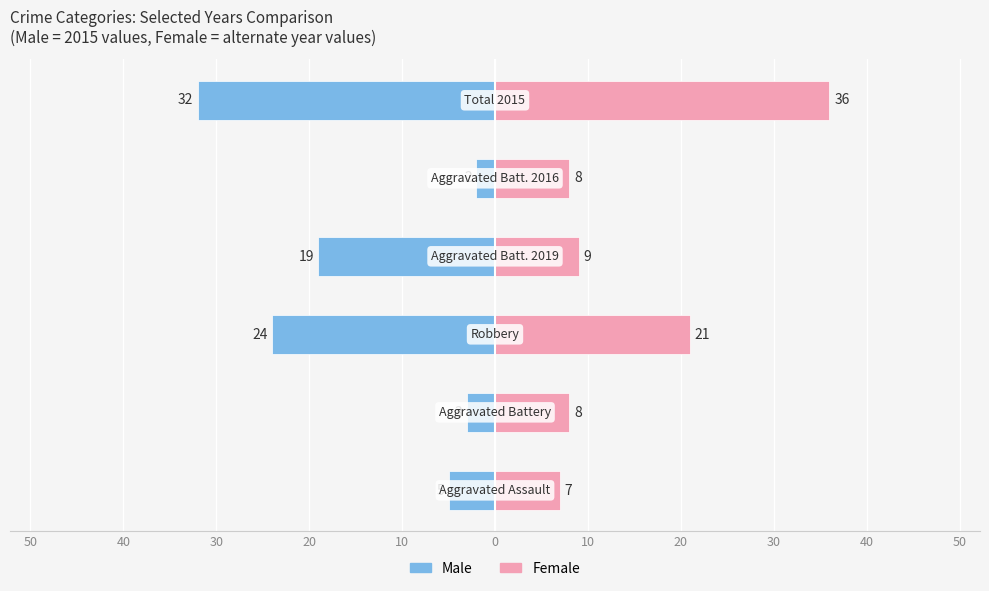

Is the value of Female at 30 greater than the value of Male at 40?

Yes